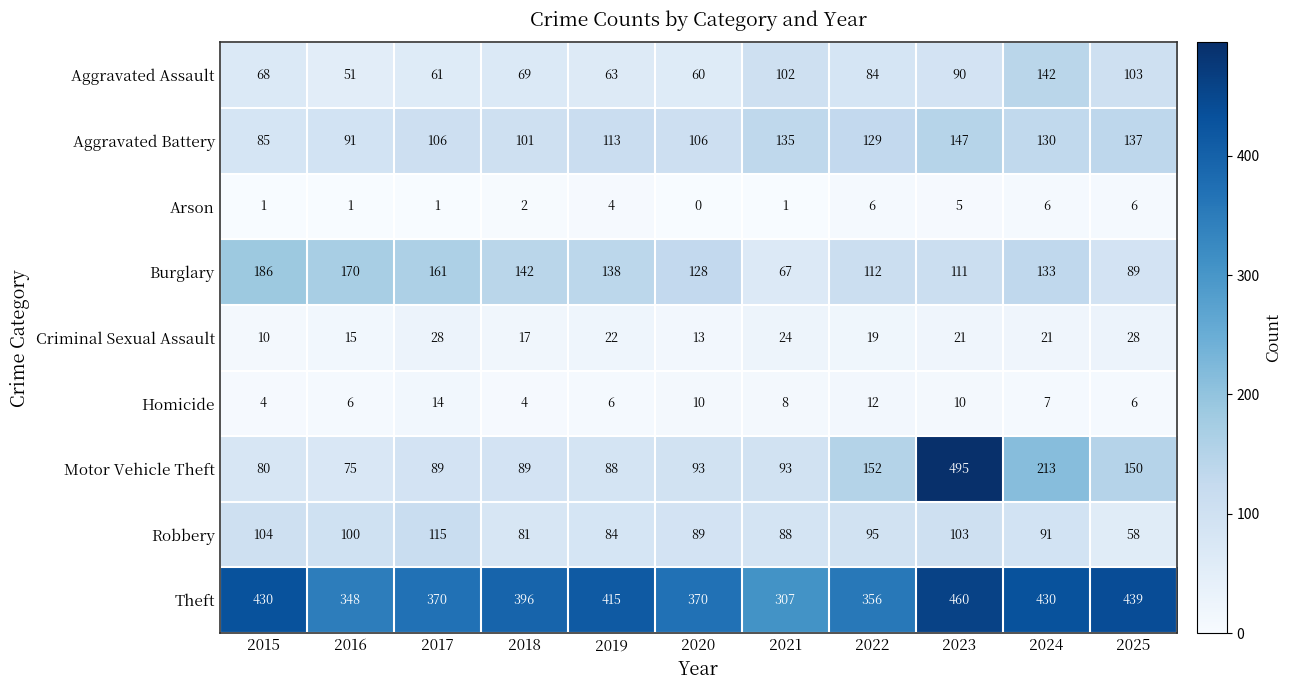

What is the difference between the maximum and minimum values in the Aggravated Battery series?

62